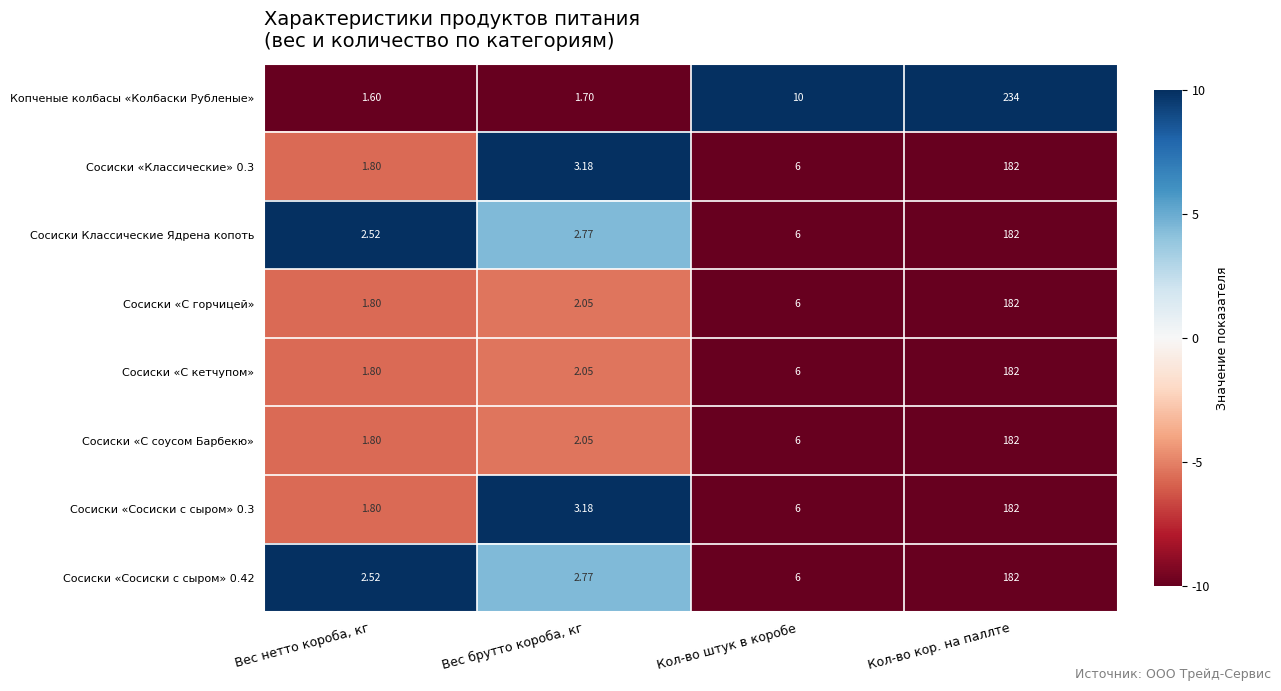

What is the difference between the highest and lowest values at Вес нетто короба, кг?

0.9